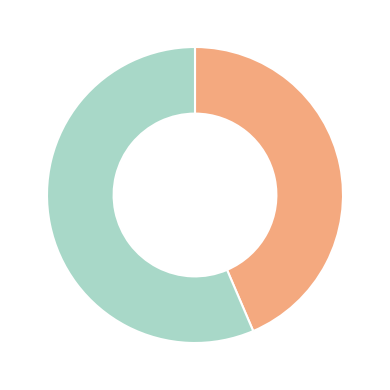

Does any single category account for the majority?

Yes